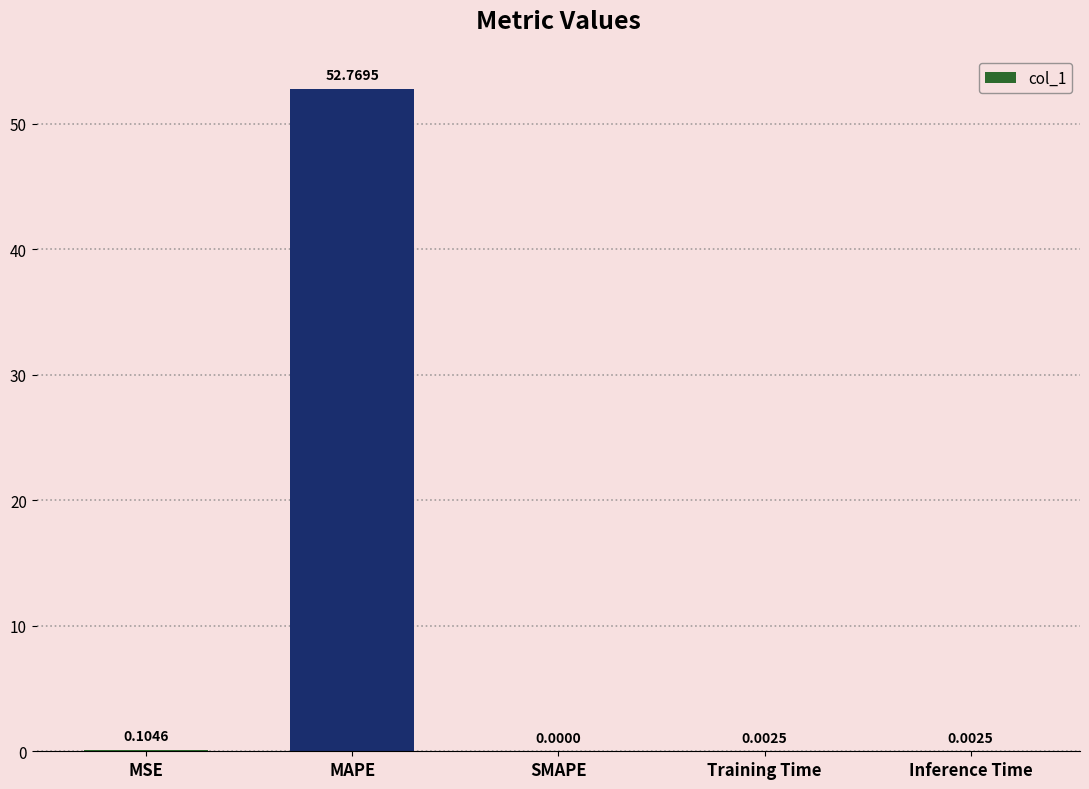

What is the sum of all values?

52.9